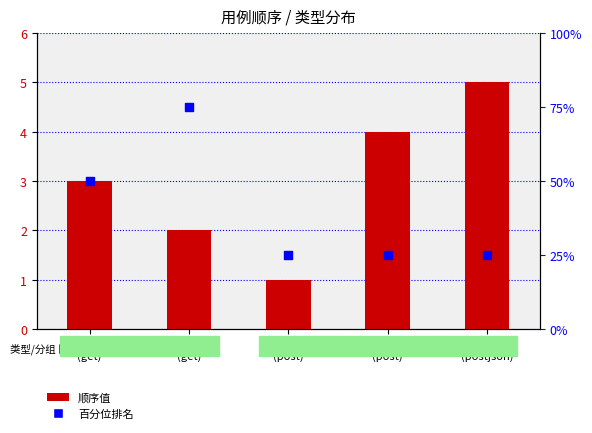

What is the total value across all series at 测试1
(get)?

53